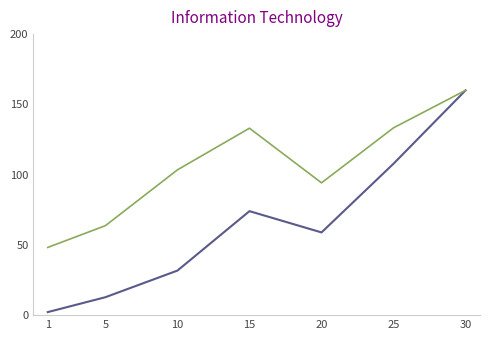

Which label corresponds to the largest value in the chart?

30